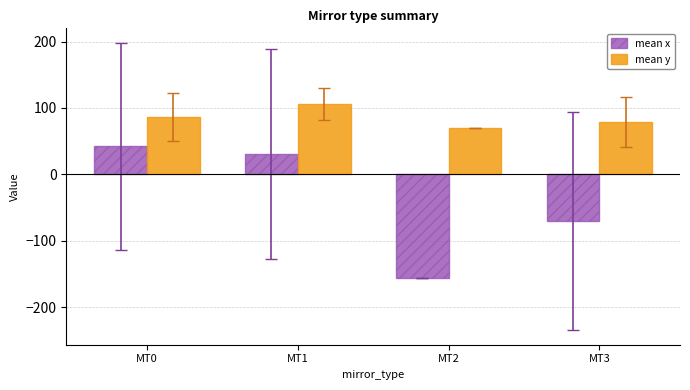

What is the value of the mean y bar at the 2nd from the left?

105.2